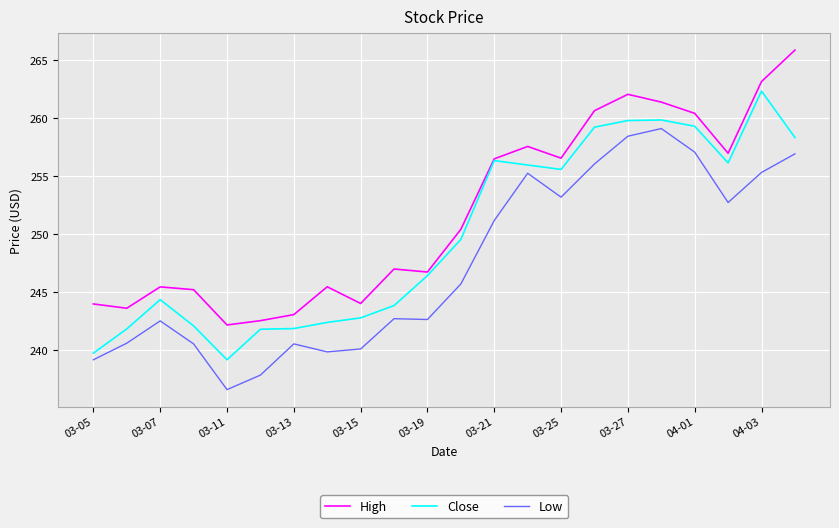

List the series in order of their overall mean, lowest first.

Low, Close, High